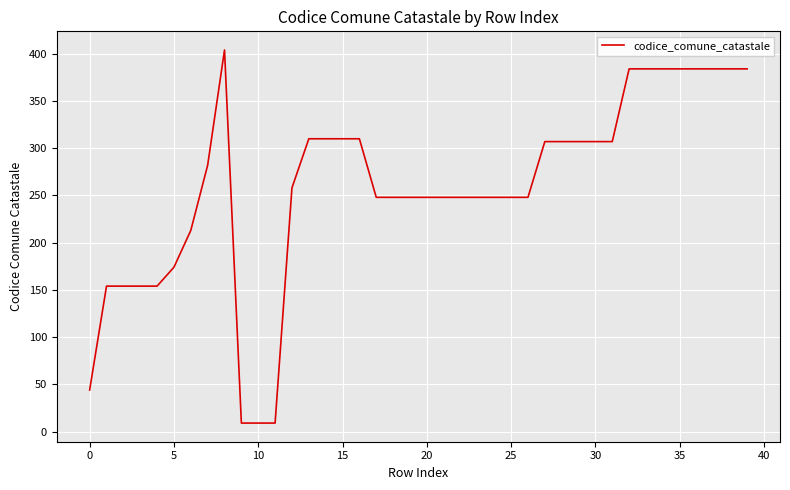

What is the difference between the maximum and minimum values?

395